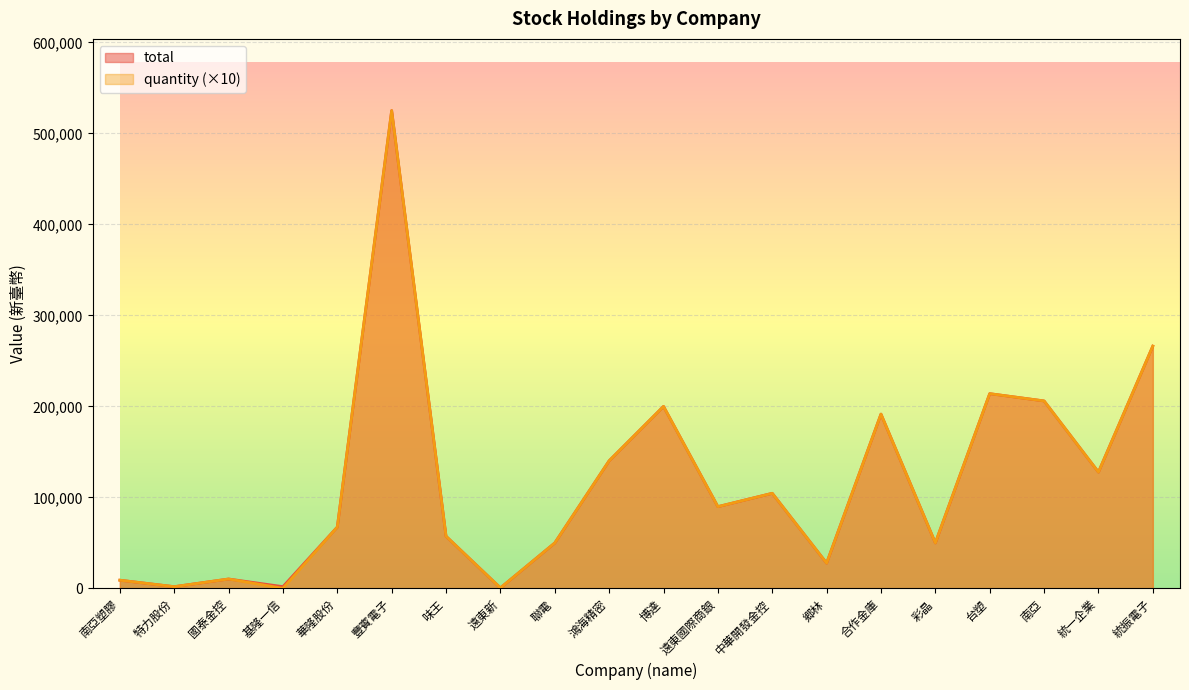

Is it true that quantity equals 85698 at 聯電?

False